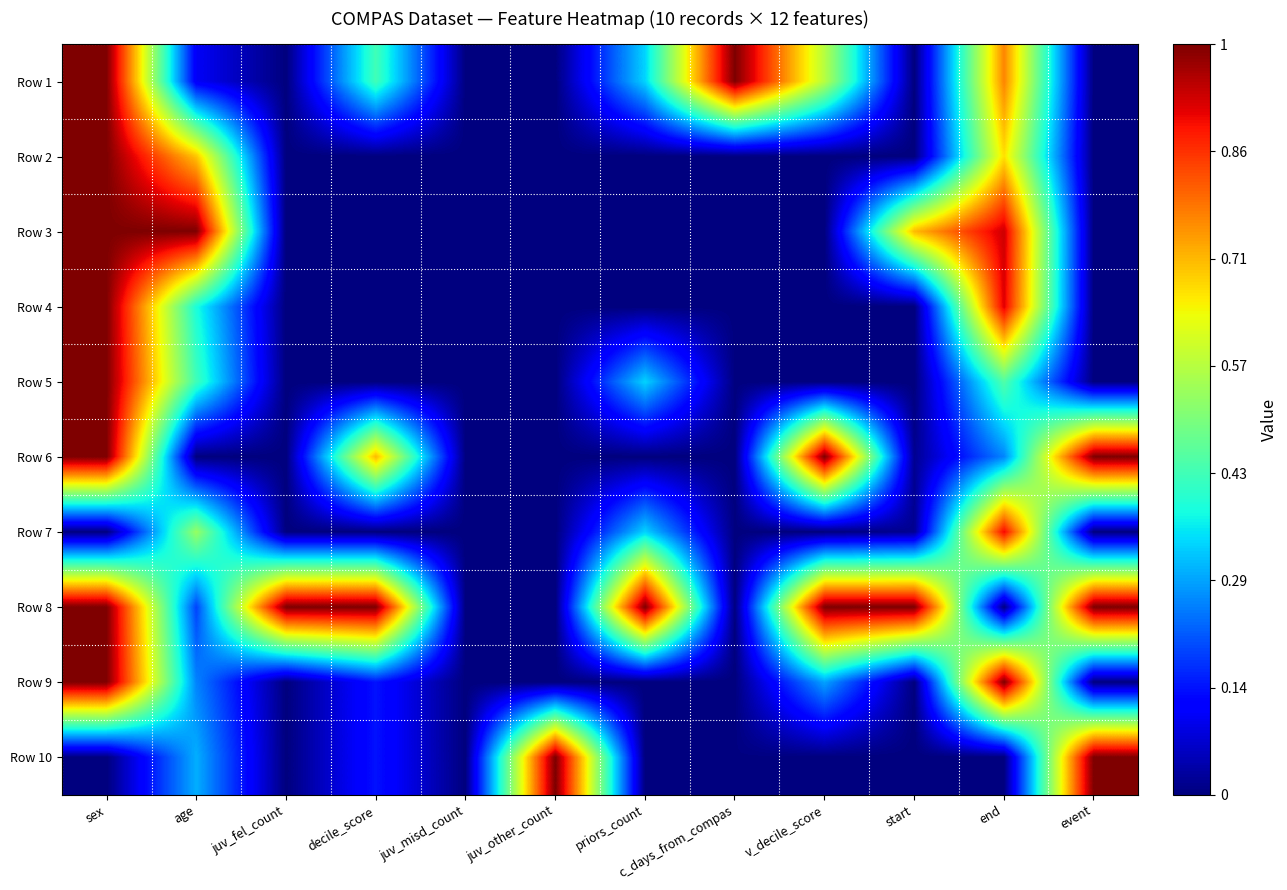

How many distinct data groups are displayed?

10